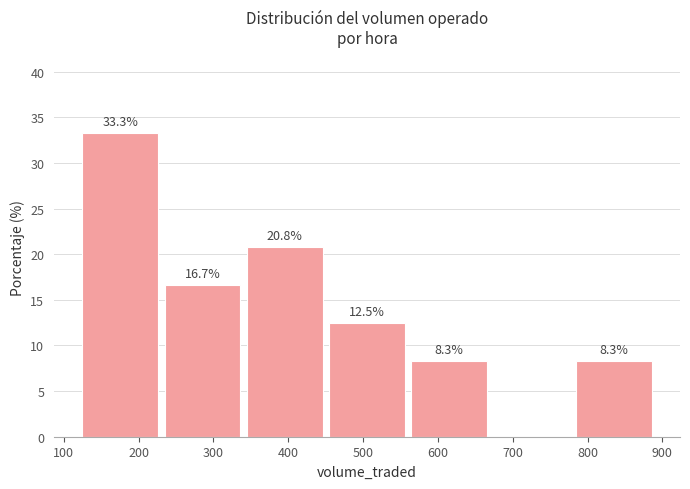

Over which range of the x-axis is the bar tallest?

120 to 230